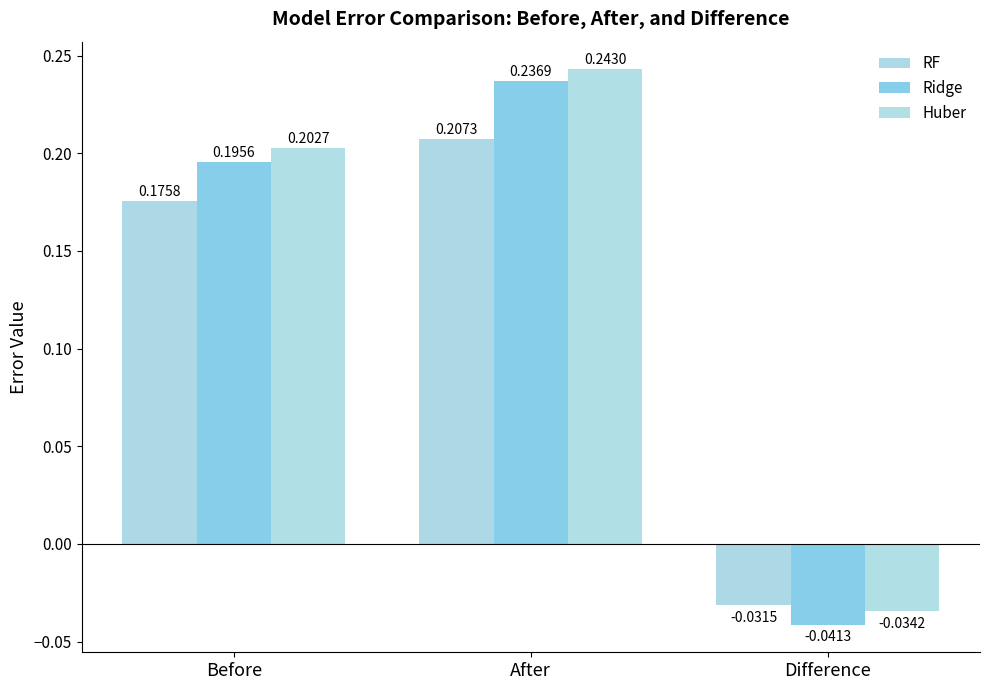

Reading left to right, extract all data points from this chart.

RF: 0.2	0.2	-0.0
Ridge: 0.2	0.2	-0.0
Huber: 0.2	0.2	-0.0